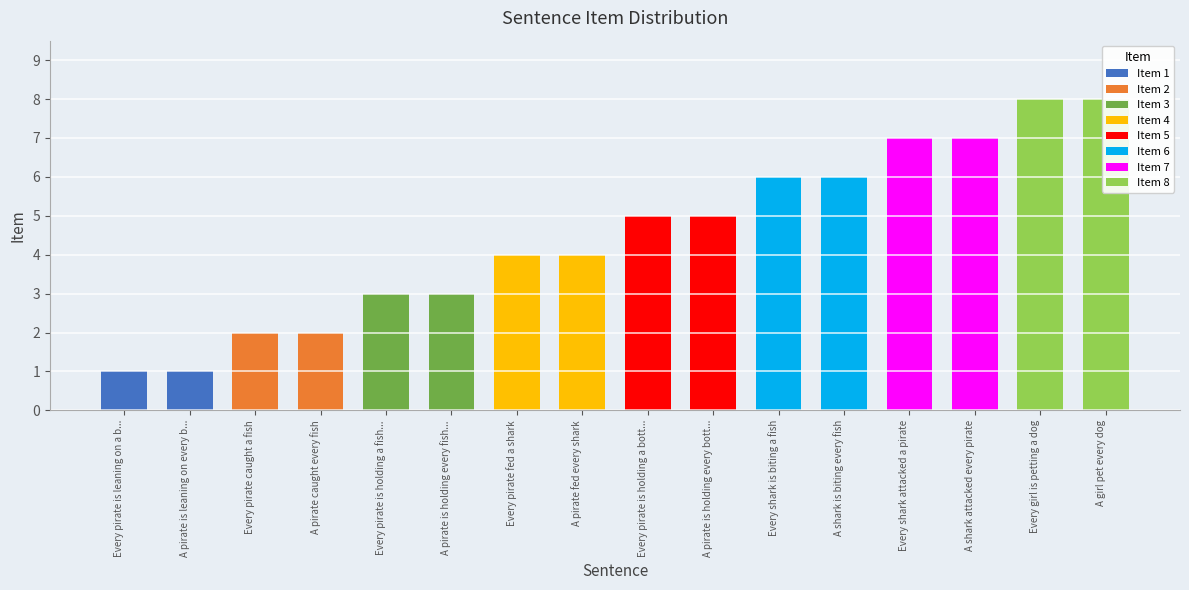

What is the difference between the maximum and second lowest values in the A-quantifier series?

7